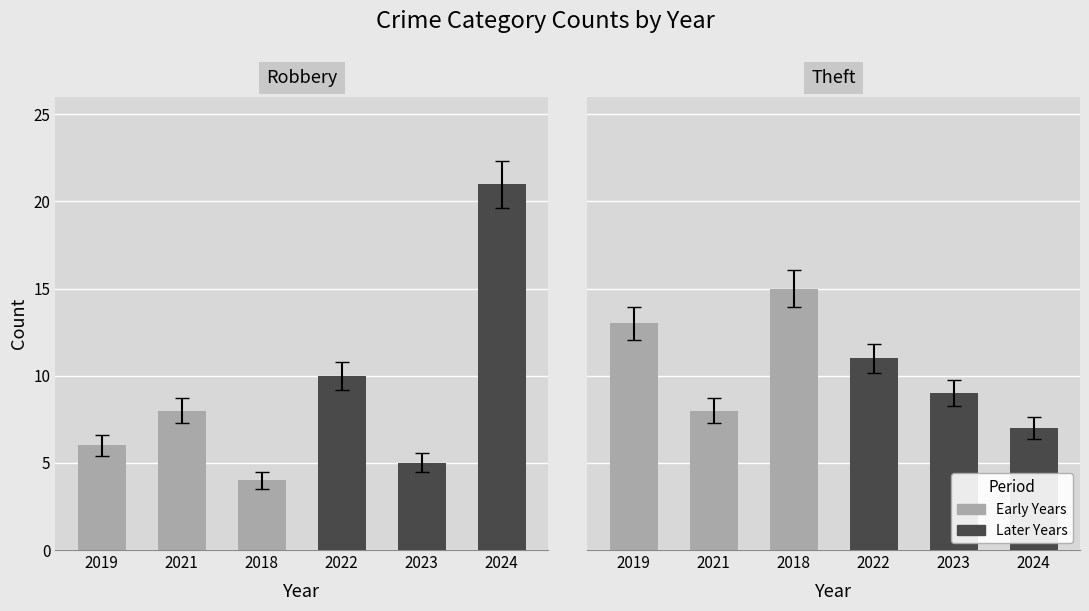

How many Later Years values are between 7 and 11?

3